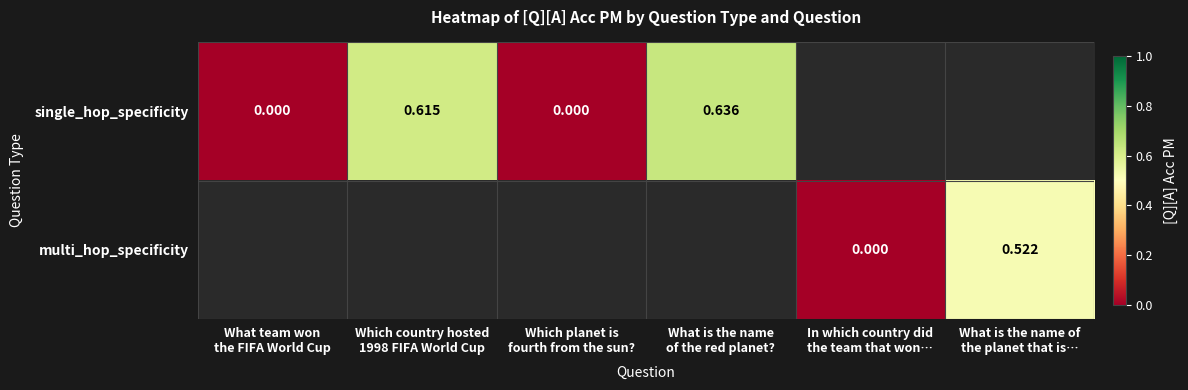

Count the number of categories in the chart.

6